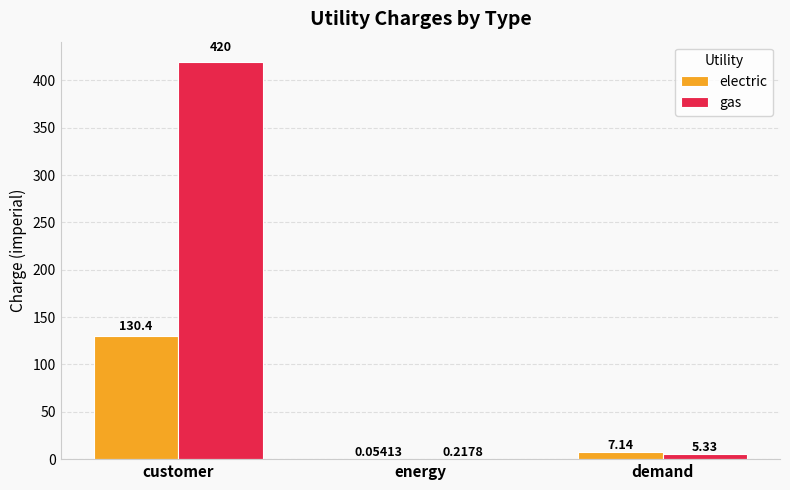

What is the sum of the gas values at demand and customer?

425.3